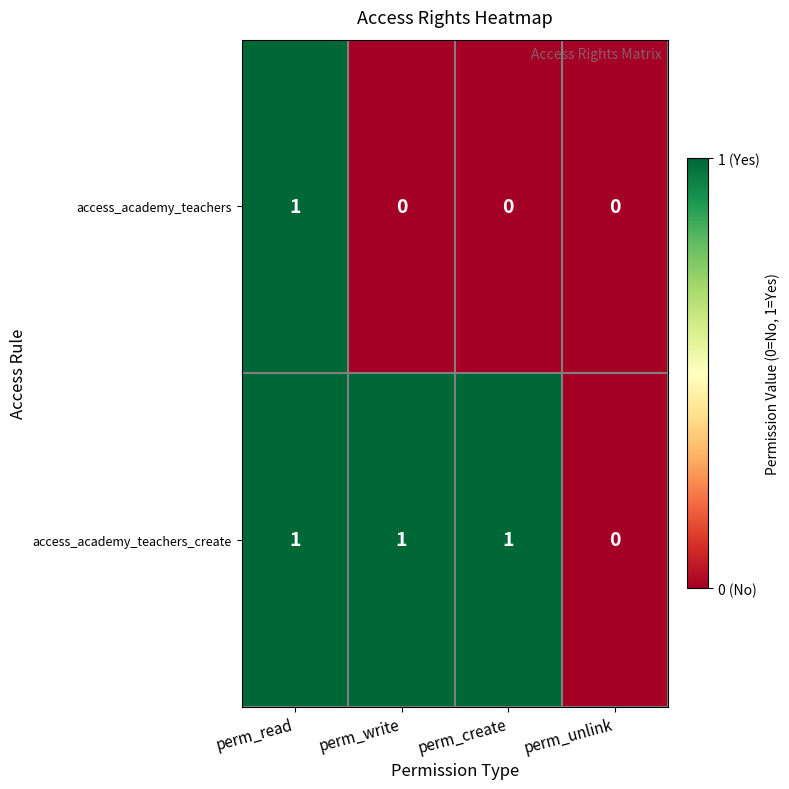

The access_academy_teachers series shows 0 at perm_write. True or false?

True